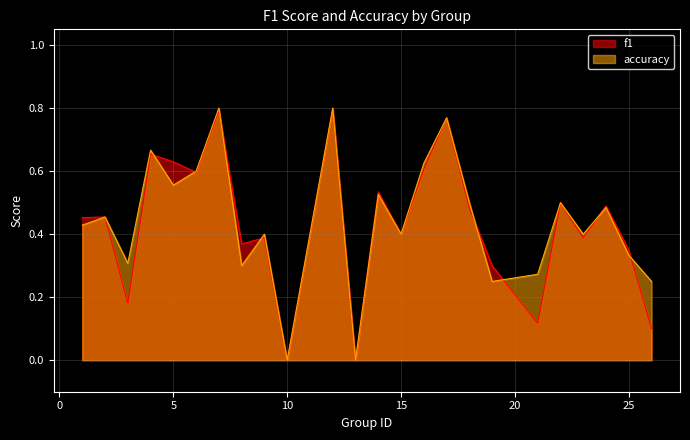

What is the difference between the maximum and minimum values in the accuracy series?

0.8